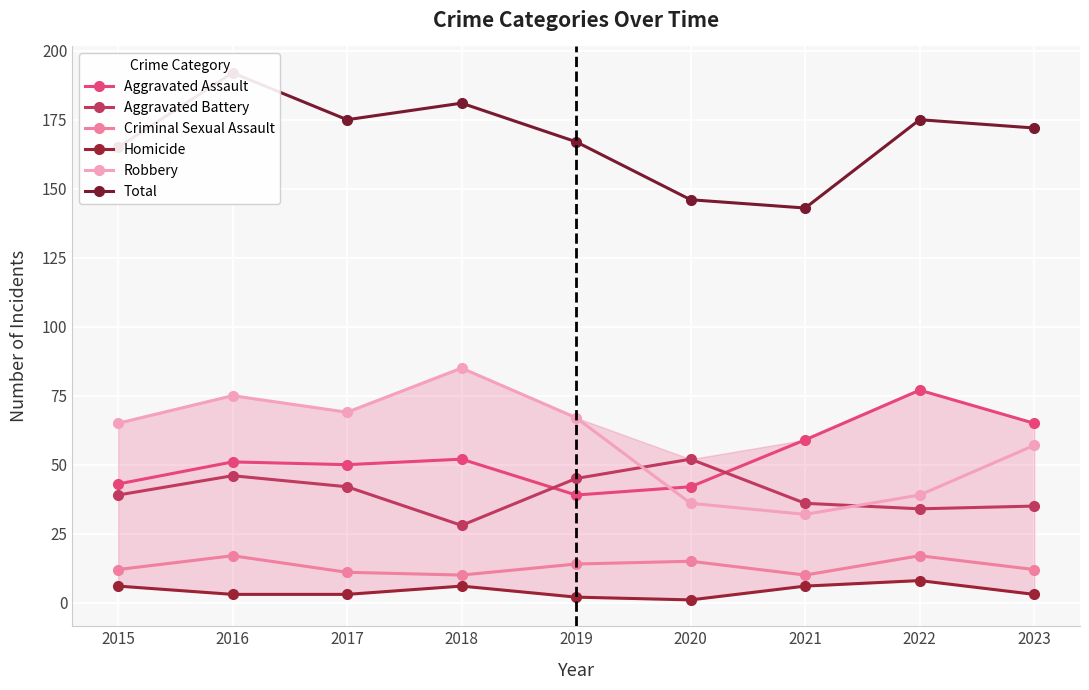

True or false: Homicide has more than 2 points higher than both neighbors.

False